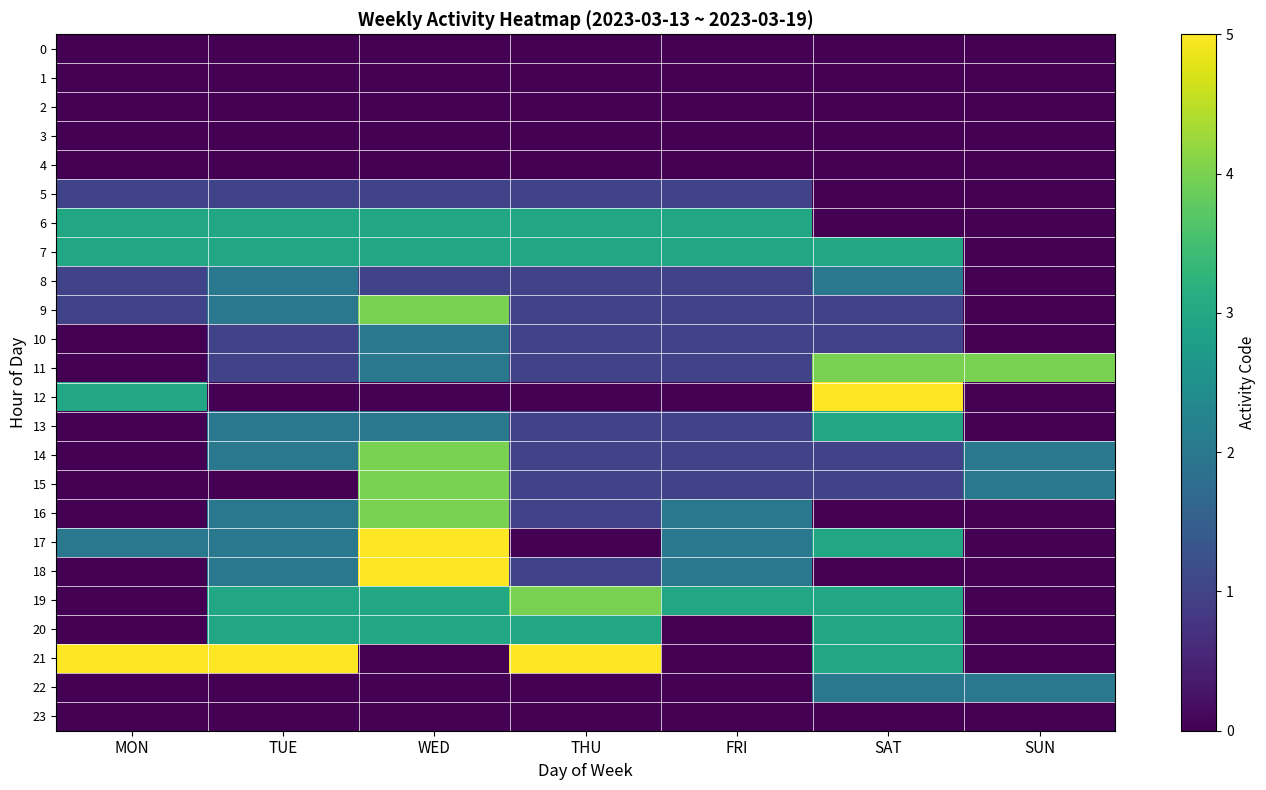

What is the total value across all series at TUE?

34